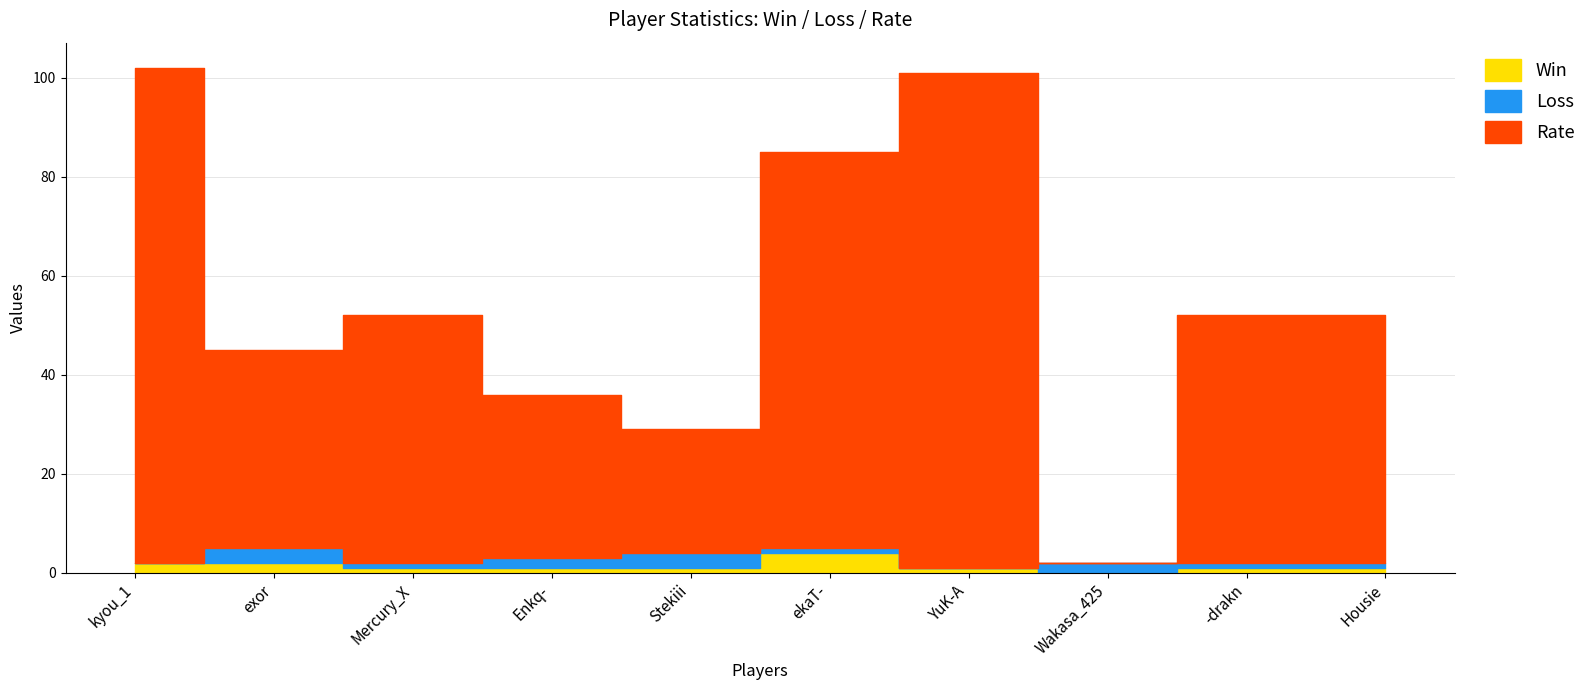

Which category has the highest value across all series?

kyou_1